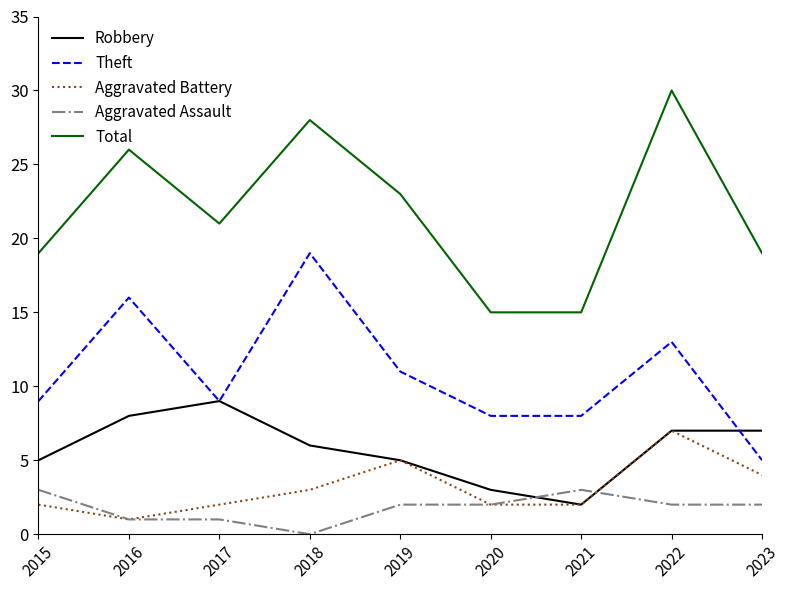

Rank the series by their maximum value, from highest to lowest.

Total, Theft, Robbery, Aggravated Battery, Aggravated Assault